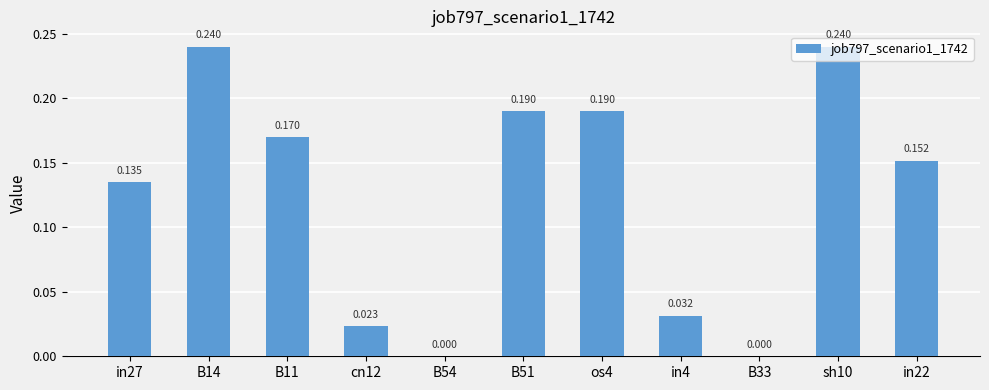

Are the bars horizontal?

No